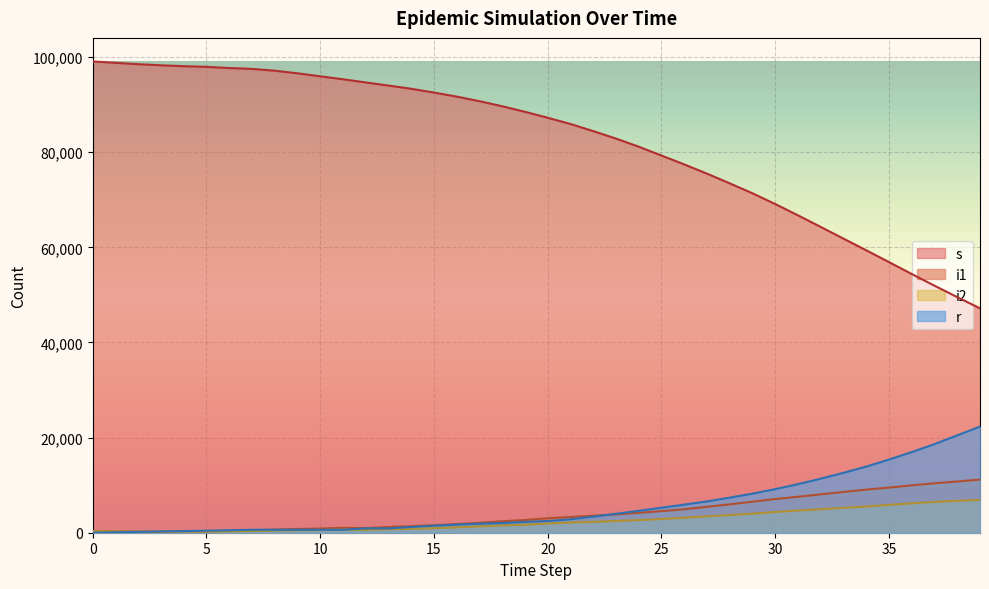

How many interior local peaks does the i2 series have?

2